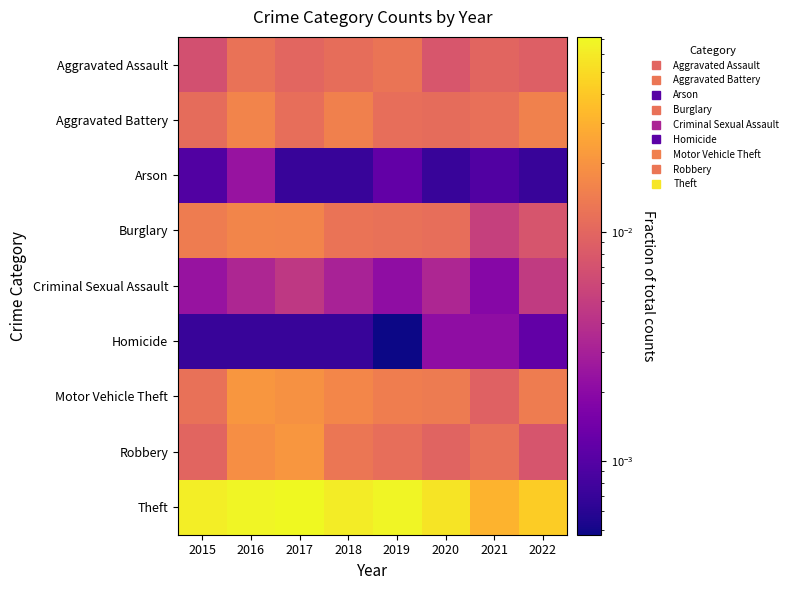

Reading left to right, list all the values displayed in this chart.

Aggravated Assault: 2015=0.0	2016=0.0	2017=0.0	2018=0.0	2019=0.0	2020=0.0	2021=0.0	2022=0.0
Aggravated Battery: 2015=0.0	2016=0.0	2017=0.0	2018=0.0	2019=0.0	2020=0.0	2021=0.0	2022=0.0
Arson: 2015=0.0	2016=0.0	2017=0.0	2018=0.0	2019=0.0	2020=0.0	2021=0.0	2022=0.0
Burglary: 2015=0.0	2016=0.0	2017=0.0	2018=0.0	2019=0.0	2020=0.0	2021=0.0	2022=0.0
Criminal Sexual Assault: 2015=0.0	2016=0.0	2017=0.0	2018=0.0	2019=0.0	2020=0.0	2021=0.0	2022=0.0
Homicide: 2015=0.0	2016=0.0	2017=0.0	2018=0.0	2019=0.0	2020=0.0	2021=0.0	2022=0.0
Motor Vehicle Theft: 2015=0.0	2016=0.0	2017=0.0	2018=0.0	2019=0.0	2020=0.0	2021=0.0	2022=0.0
Robbery: 2015=0.0	2016=0.0	2017=0.0	2018=0.0	2019=0.0	2020=0.0	2021=0.0	2022=0.0
Theft: 2015=0.1	2016=0.1	2017=0.1	2018=0.1	2019=0.1	2020=0.1	2021=0.0	2022=0.0